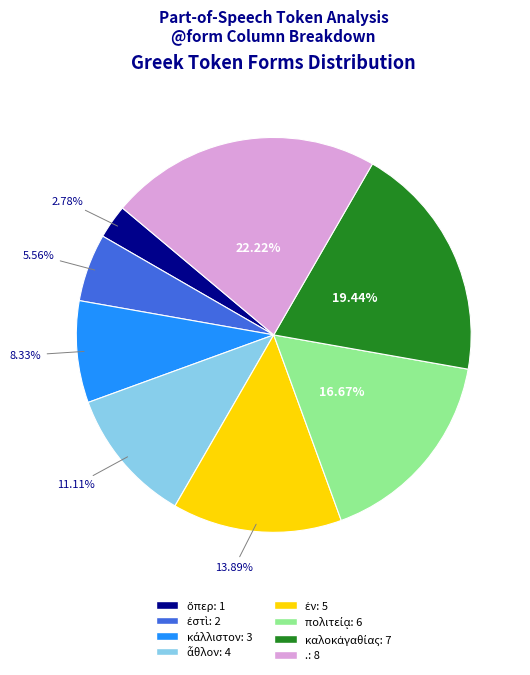

Which category has the biggest portion of the pie?

.